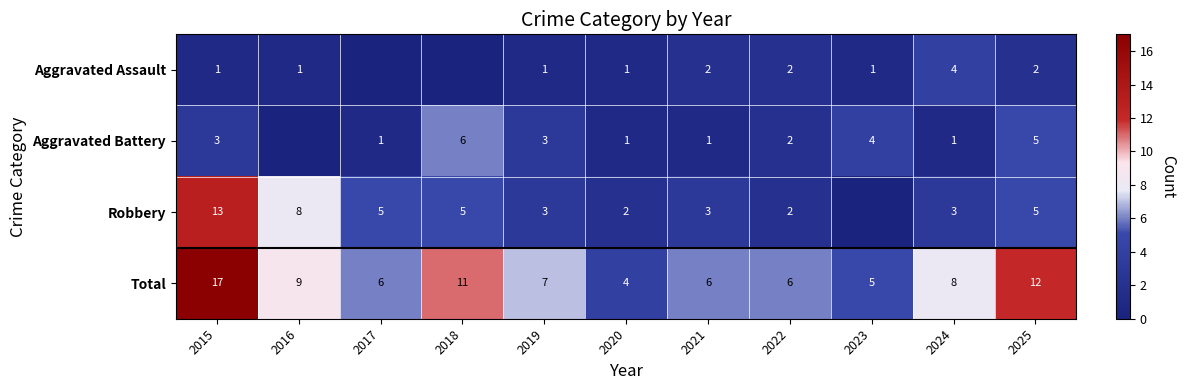

What is the total value across all series at 2016?

18